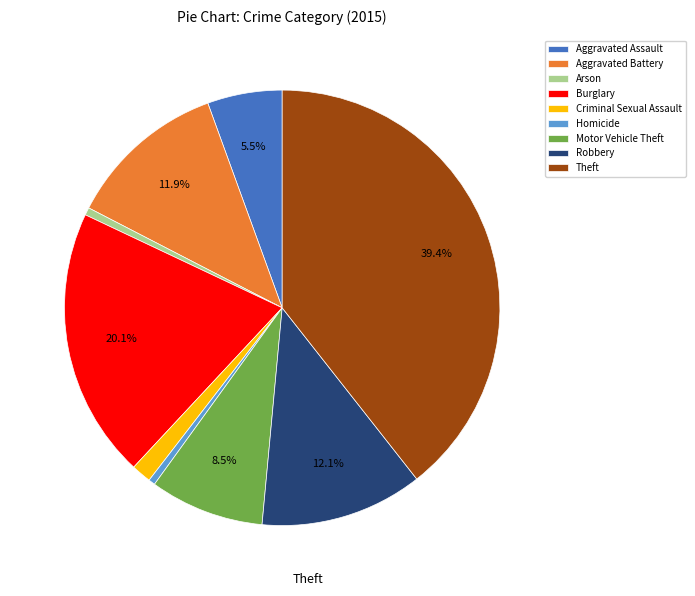

True or false: Aggravated Assault accounts for 1% of the total.

False